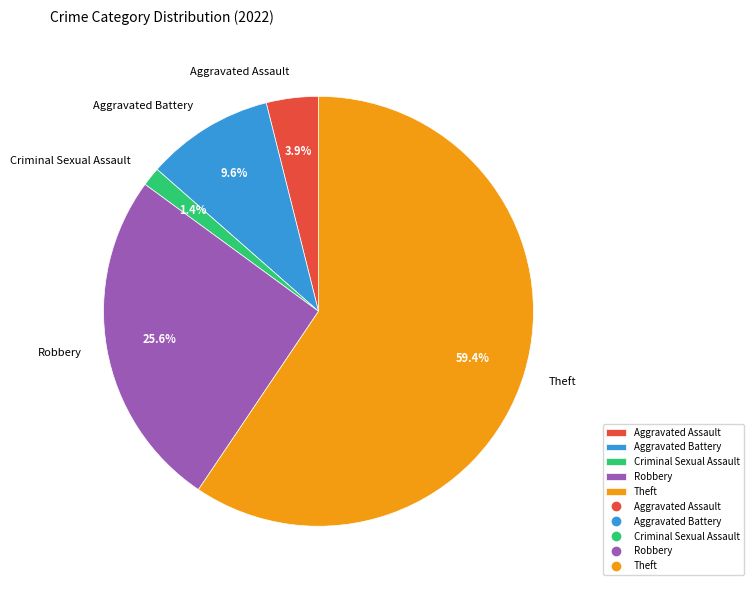

Which category has the biggest portion of the pie?

Theft